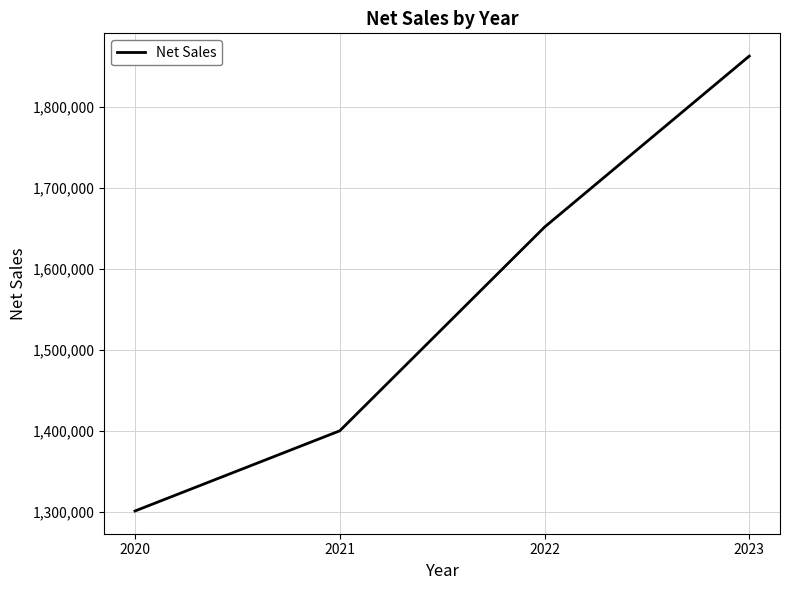

Rank the categories by value from highest to lowest.

2023, 2022, 2021, 2020